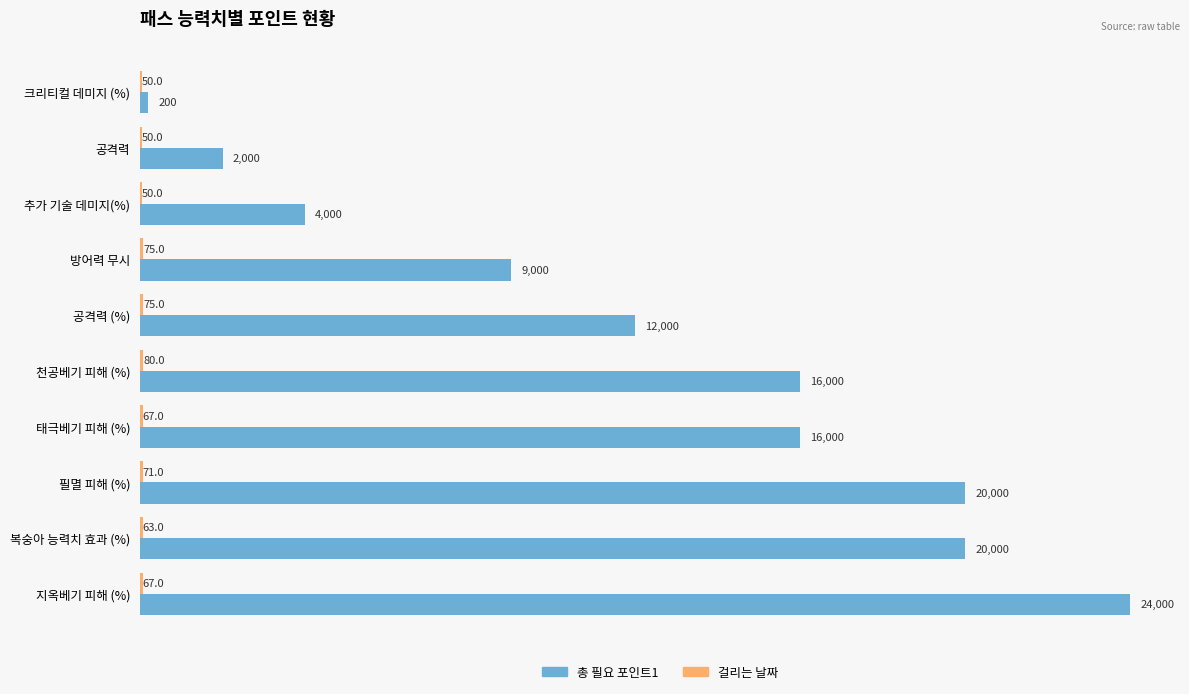

How many distinct data groups are displayed?

2